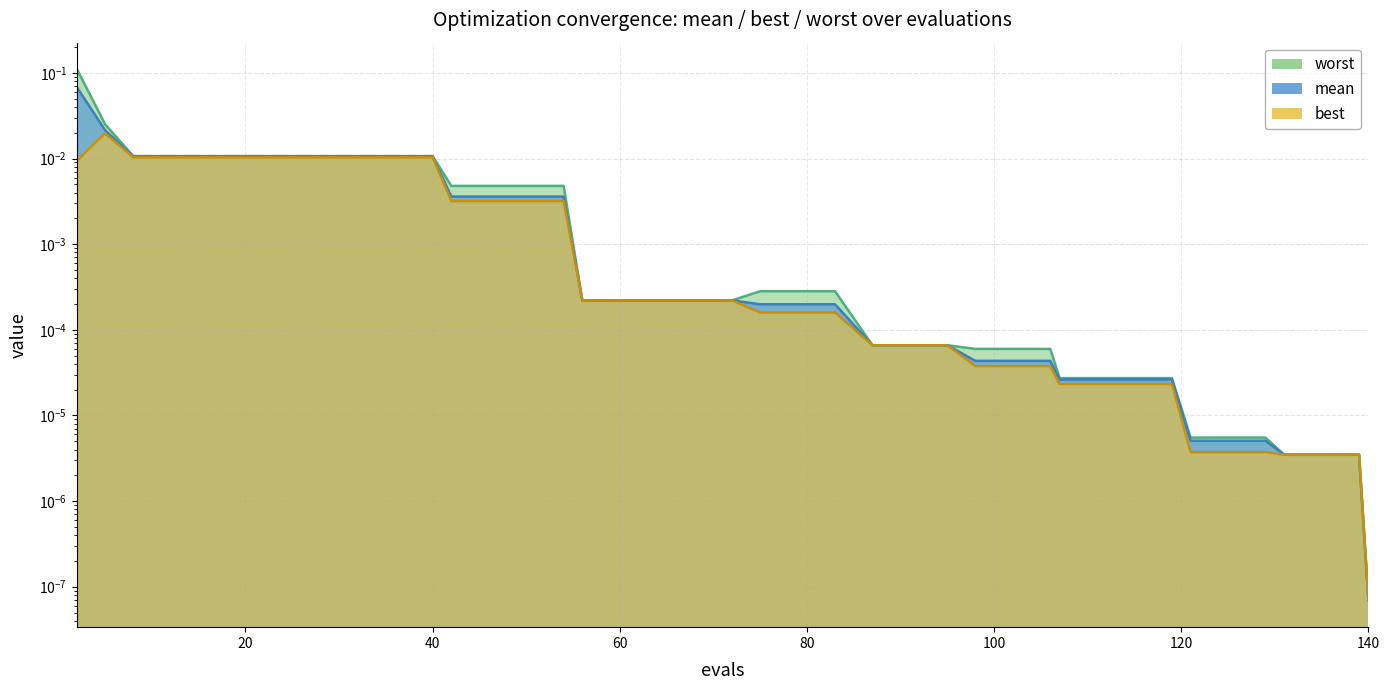

Is it true that worst equals 0.0 at 12?

False